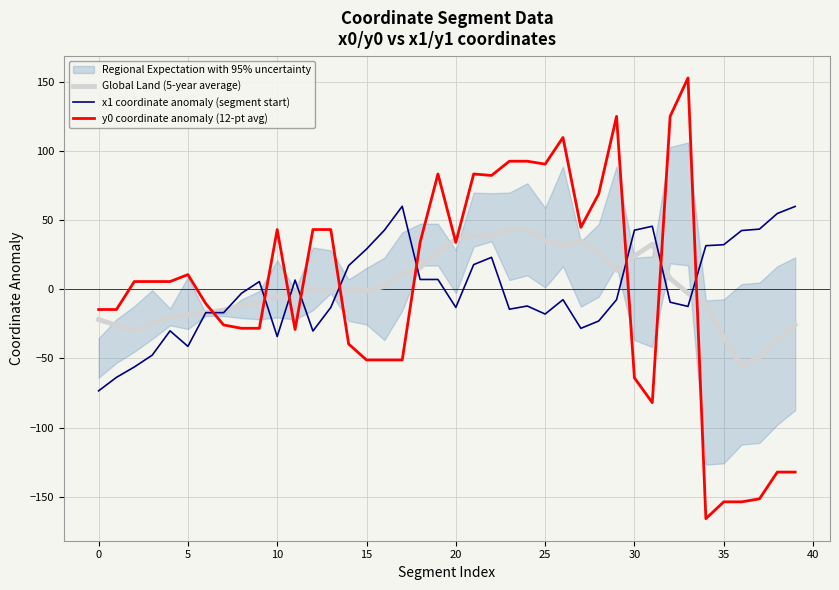

True or false: x1 coordinate anomaly (segment start) has a value of 29.2 at 15.

True